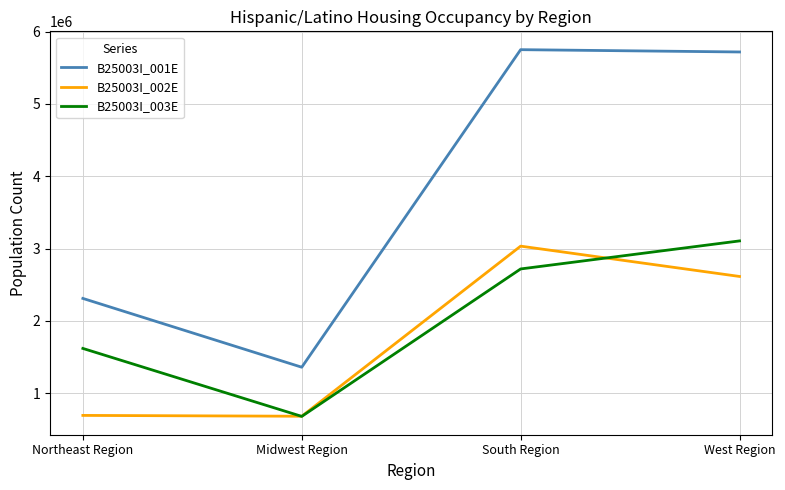

What is the difference between the maximum and minimum values in the B25003I_003E series?

2427324